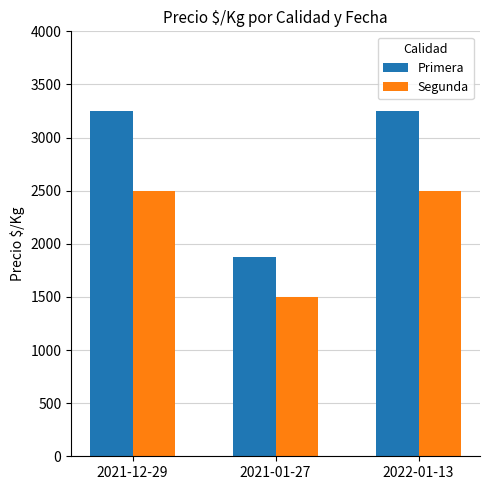

What is the spread (max minus min) of values at 2022-01-13?

750